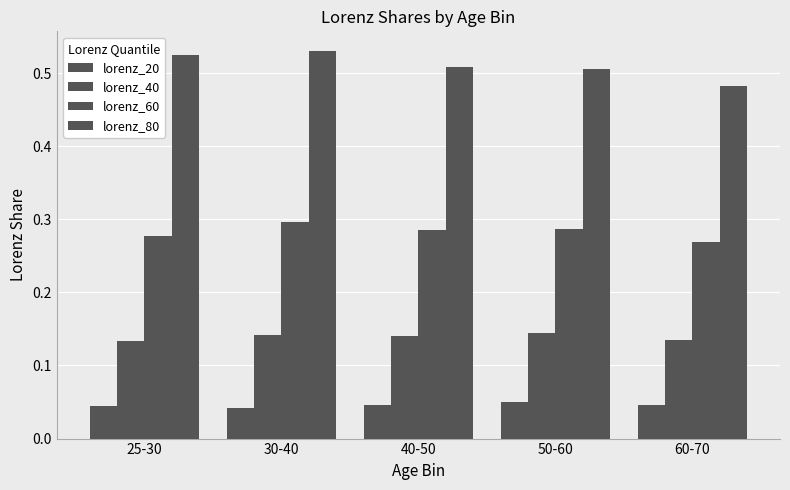

What is the sum of all lorenz_60 values?

1.4